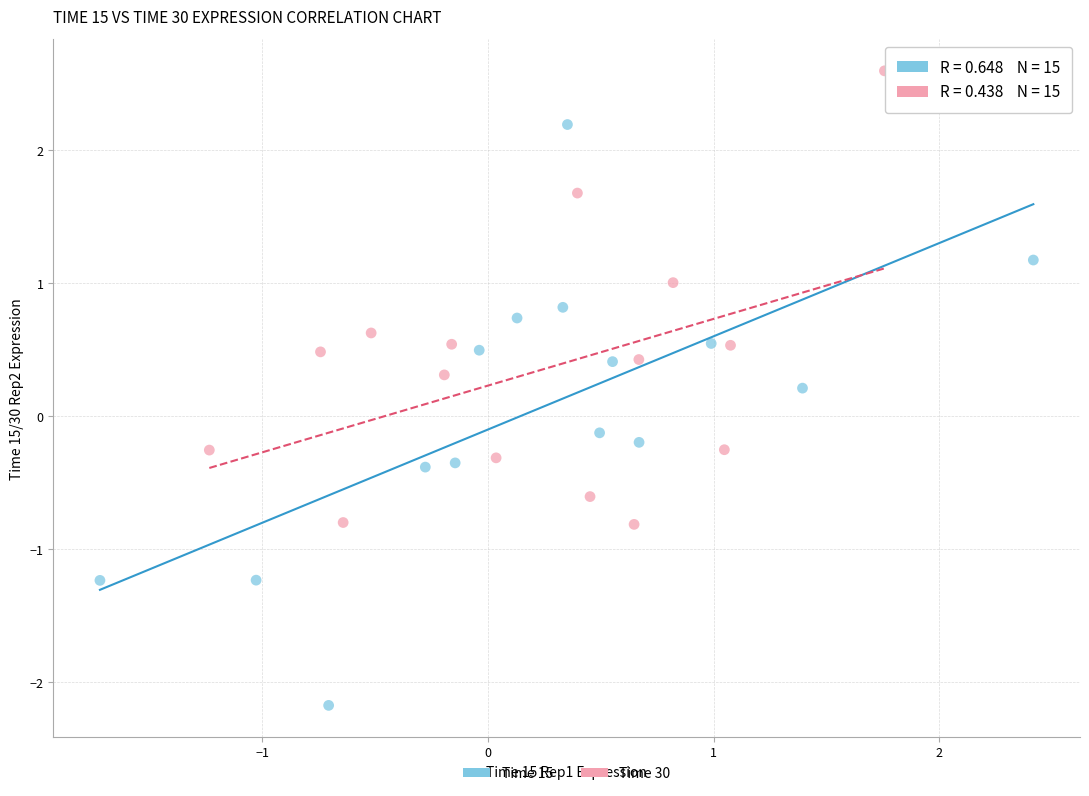

Which series reaches the minimum Y coordinate?

Time 15